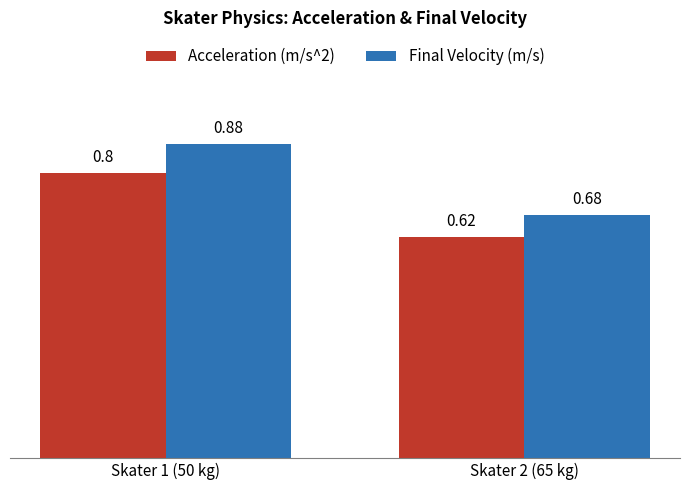

What are all the series names shown in the legend?

Acceleration (m/s^2), Final Velocity (m/s)